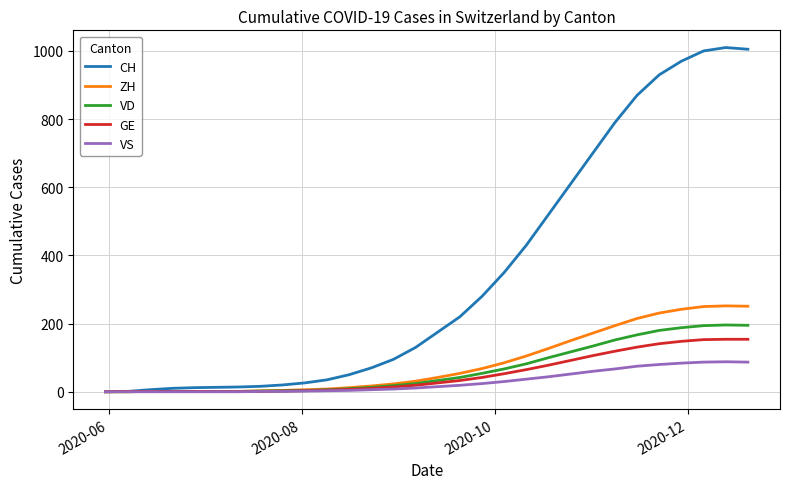

What is the difference between the second highest and minimum values in the VD series?

195